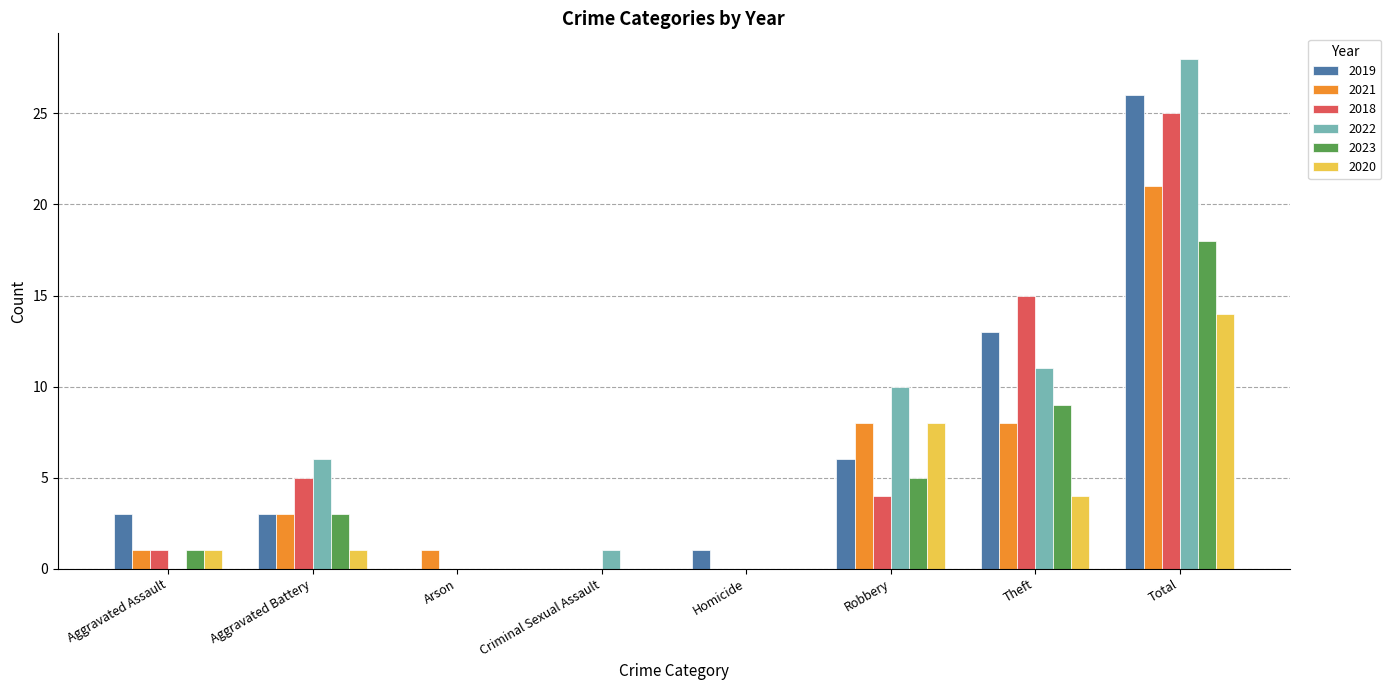

How many data points does each series have?

8